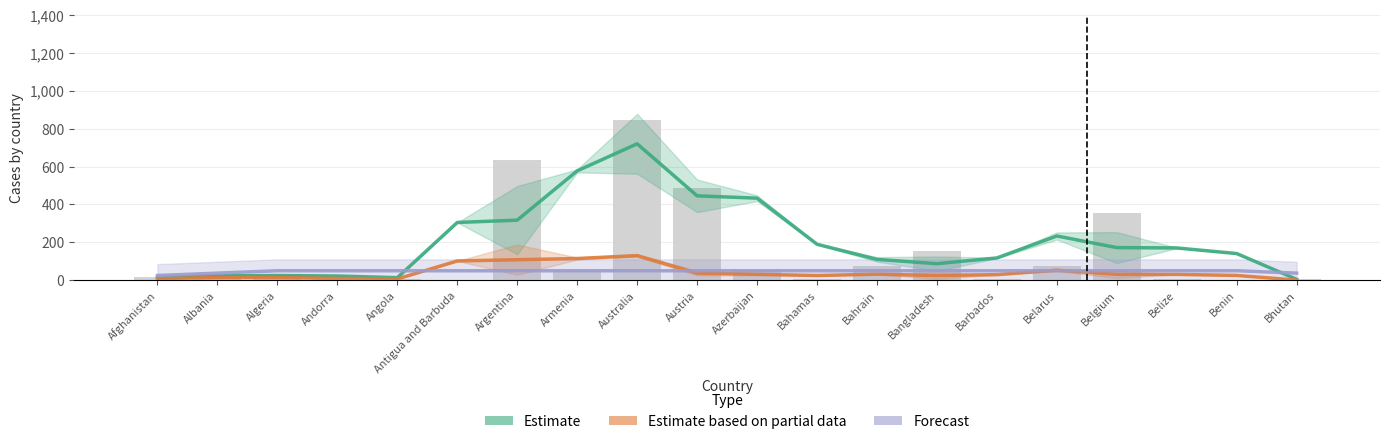

What is the value of the Estimate bar at the 5th from the left?

13.5